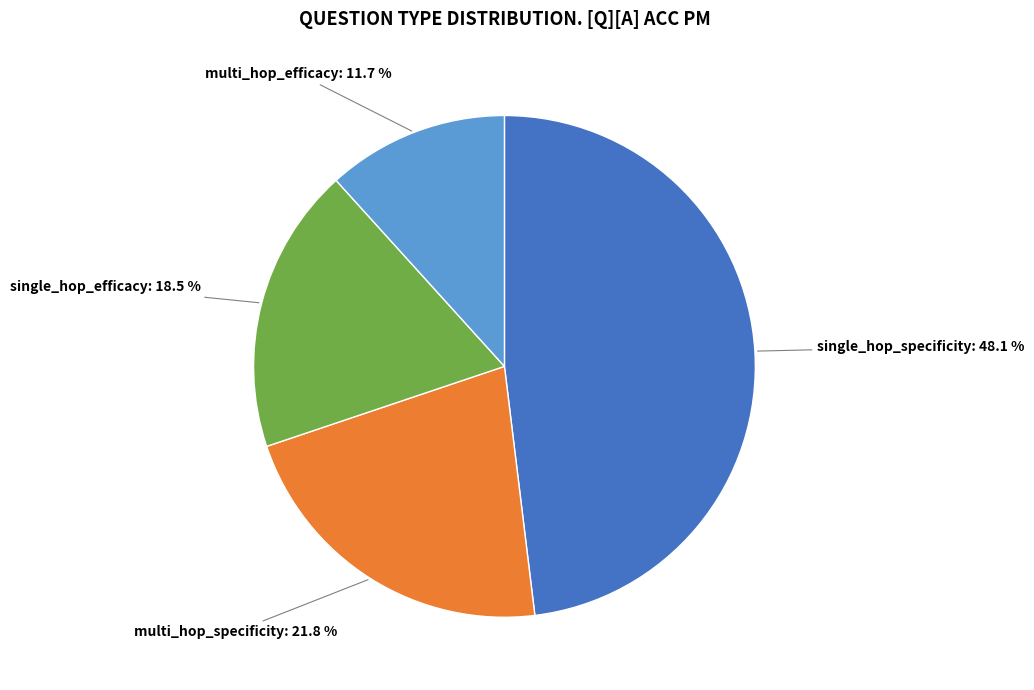

What is the ratio of the value at single_hop_efficacy to the value at single_hop_specificity?

0.4